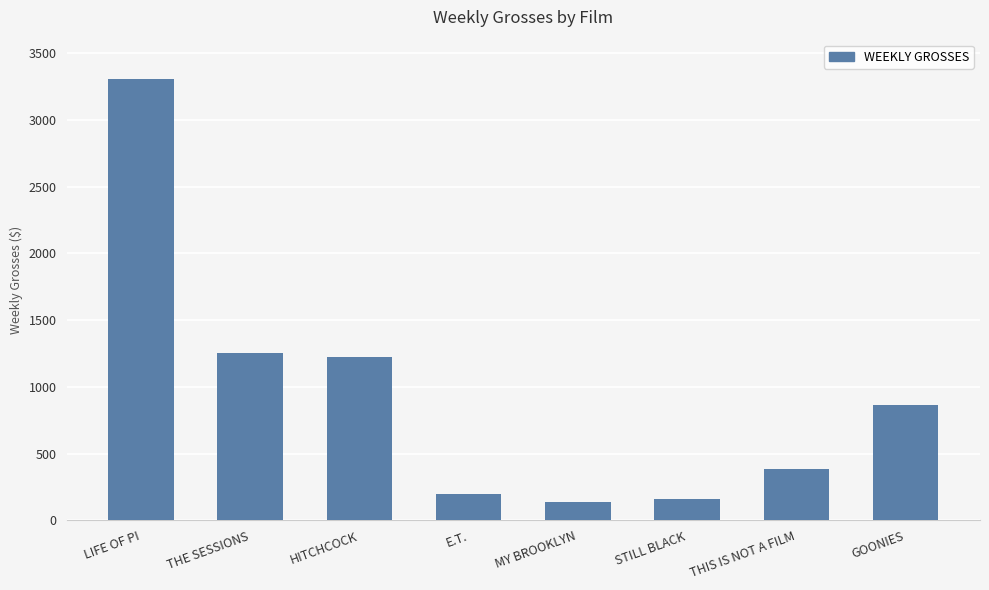

Is it true that the value at HITCHCOCK is 750?

False